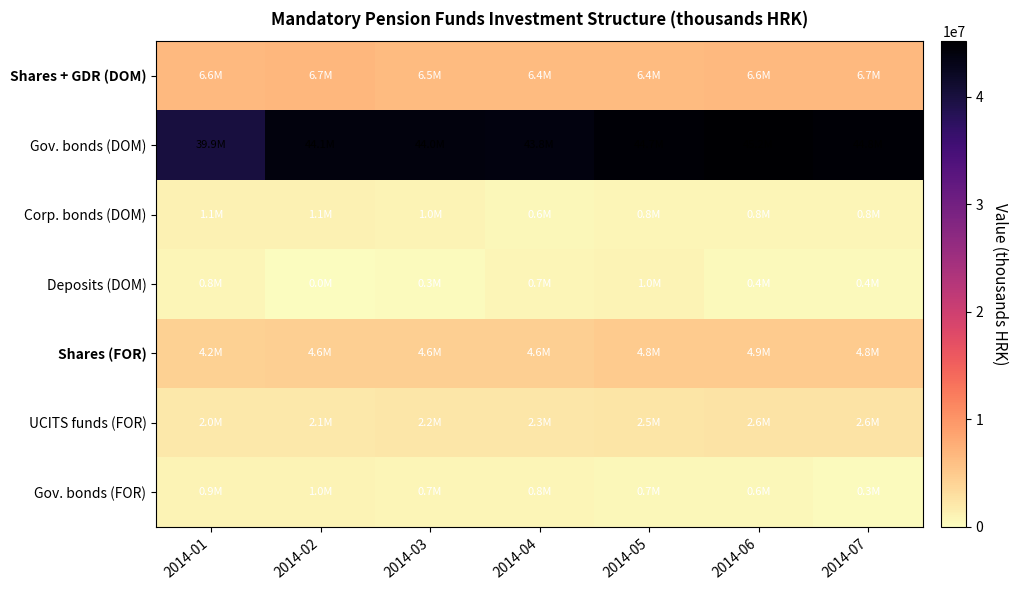

Reading right to left, what are all the values shown in this chart?

Shares + GDR (DOM): 2014-07=6656026.3	2014-06=6595624.0	2014-05=6383013.8	2014-04=6376585.9	2014-03=6484647.4	2014-02=6724920.6	2014-01=6595826.2
Gov. bonds (DOM): 2014-07=44783226.7	2014-06=45164160.0	2014-05=44746012.9	2014-04=43821626.8	2014-03=44021381.8	2014-02=44088997.2	2014-01=39903570.5
Corp. bonds (DOM): 2014-07=800757.1	2014-06=818027.0	2014-05=840935.4	2014-04=617585.4	2014-03=999807.9	2014-02=1133923.9	2014-01=1129893.7
Deposits (DOM): 2014-07=383057.2	2014-06=383032.0	2014-05=953032.2	2014-04=746153.3	2014-03=259029.2	2014-02=48024.9	2014-01=767906.5
Shares (FOR): 2014-07=4801502.0	2014-06=4883274.0	2014-05=4825406.0	2014-04=4578538.1	2014-03=4557521.2	2014-02=4580230.0	2014-01=4234313.5
UCITS funds (FOR): 2014-07=2631987.4	2014-06=2598133.0	2014-05=2453613.9	2014-04=2256072.6	2014-03=2179181.9	2014-02=2098342.5	2014-01=2014058.0
Gov. bonds (FOR): 2014-07=266560.9	2014-06=640212.0	2014-05=680866.5	2014-04=753054.8	2014-03=729989.9	2014-02=994234.4	2014-01=915932.4